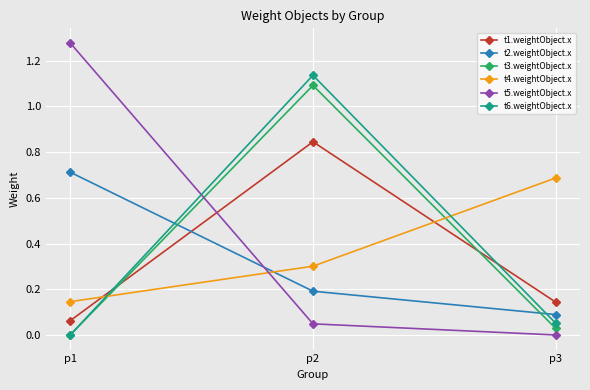

At which label does t5.weightObject.x reach its peak?

p1